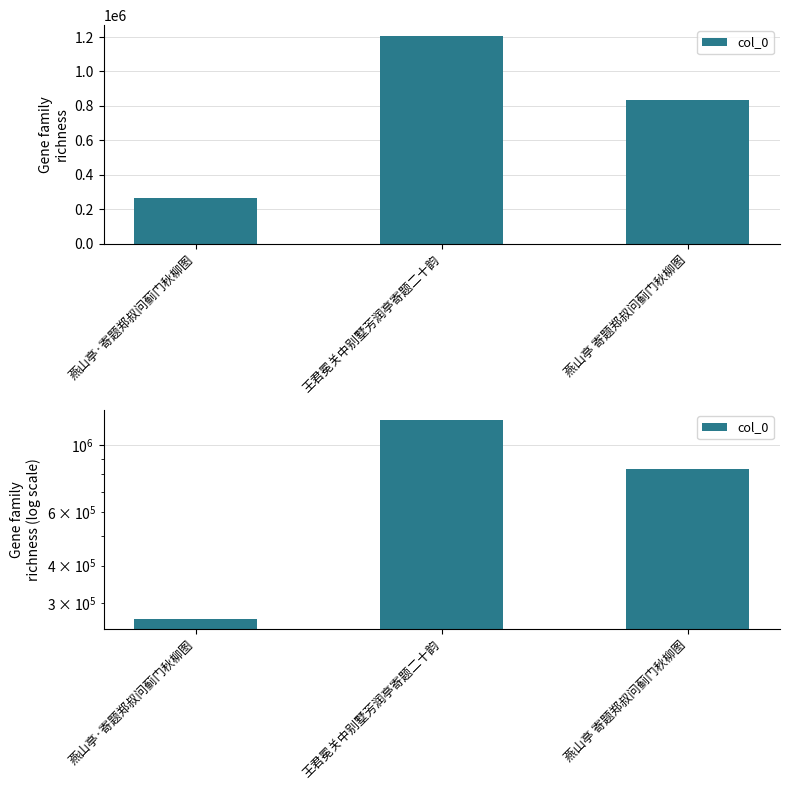

What is the smallest value displayed?

267298